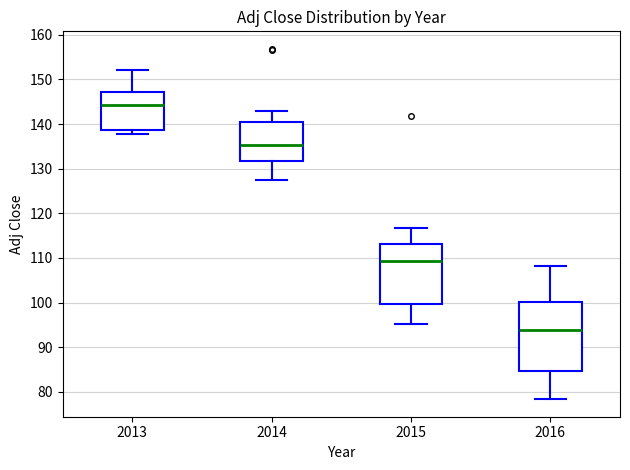

Reading left to right, read every box against the y-axis: the position of its median line, the range the box covers, and the ends of its whiskers. The values are not printed on the chart, so give them approximately, as read against the axis.

2013: median 144, box 139 to 147, whiskers 138 to 152
2014: median 135, box 132 to 140, whiskers 128 to 143
2015: median 109, box 100 to 113, whiskers 95 to 117
2016: median 94, box 85 to 100, whiskers 78 to 108